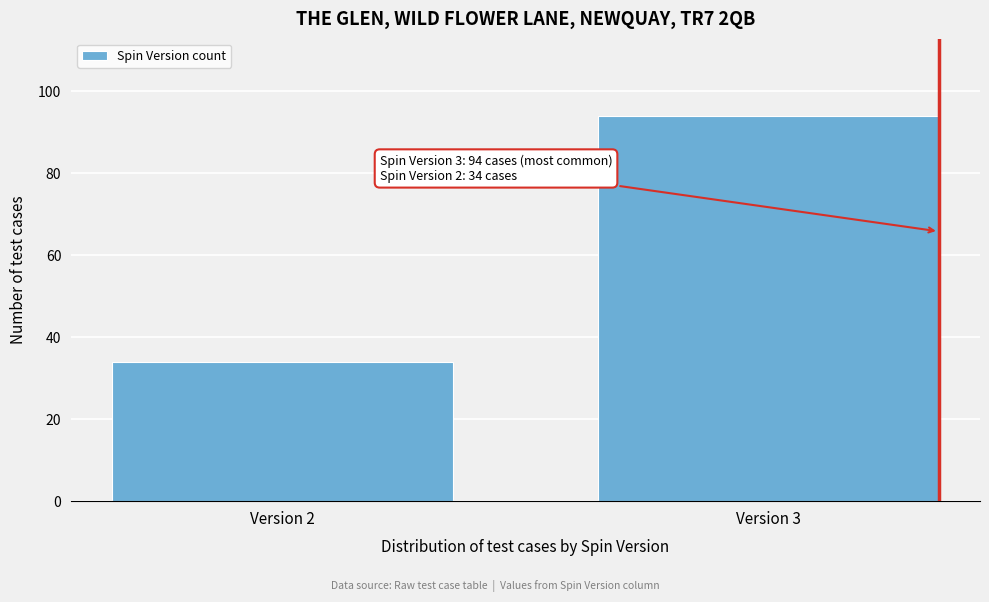

Reading left to right, transcribe all the data shown in this chart.

34	94